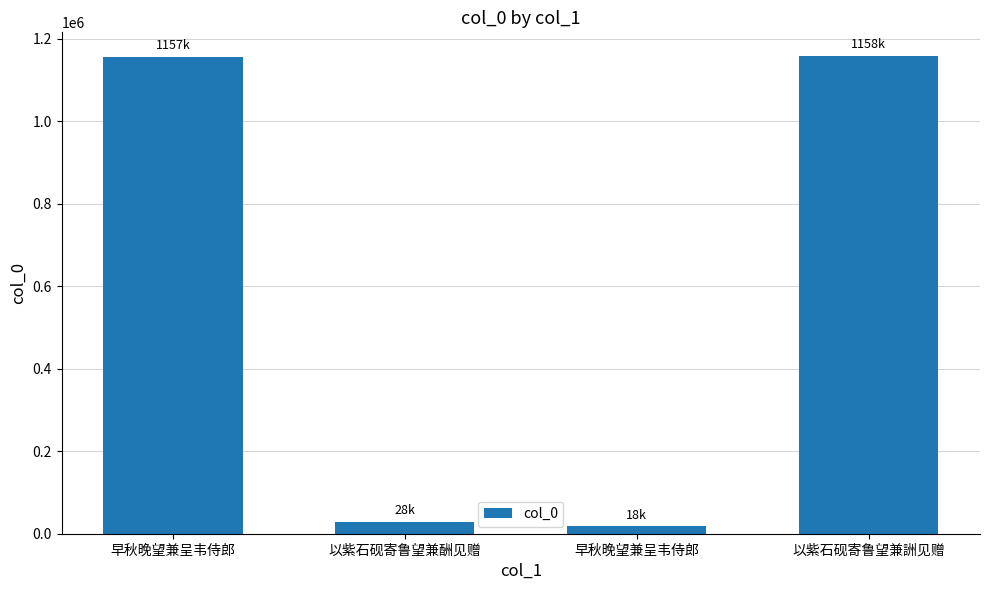

What value does the data have at 早秋晚望兼呈韦侍郎?

17693